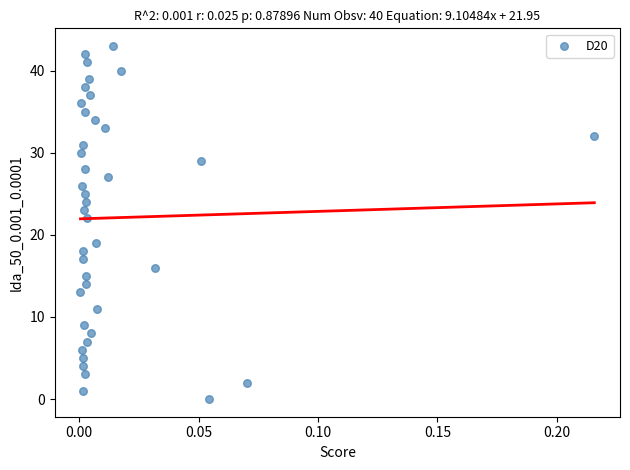

What Y value in the scatter plot is closest to 21?

22